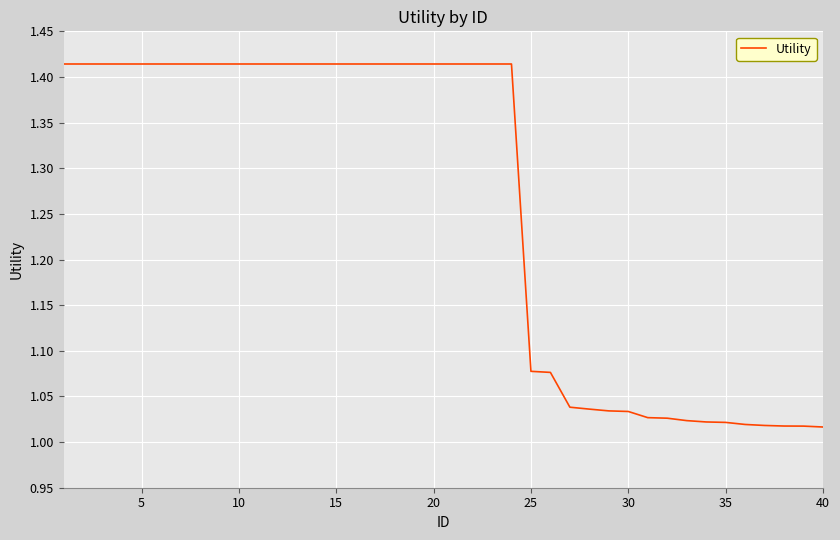

How many series are shown in this chart?

1